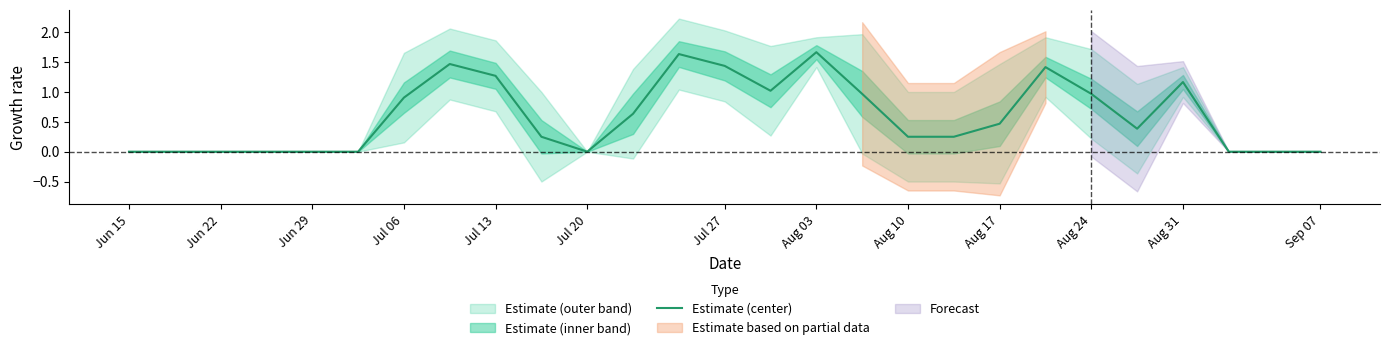

The value of Estimate (center) at Sep 07 is 0.0. True or false?

True